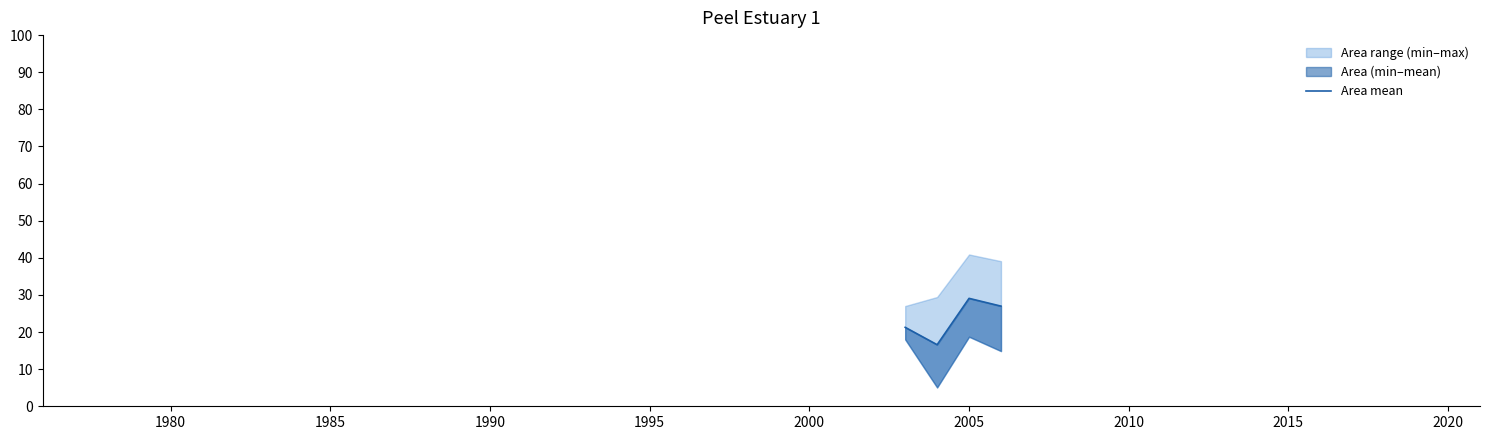

How many data points does each series have?

4